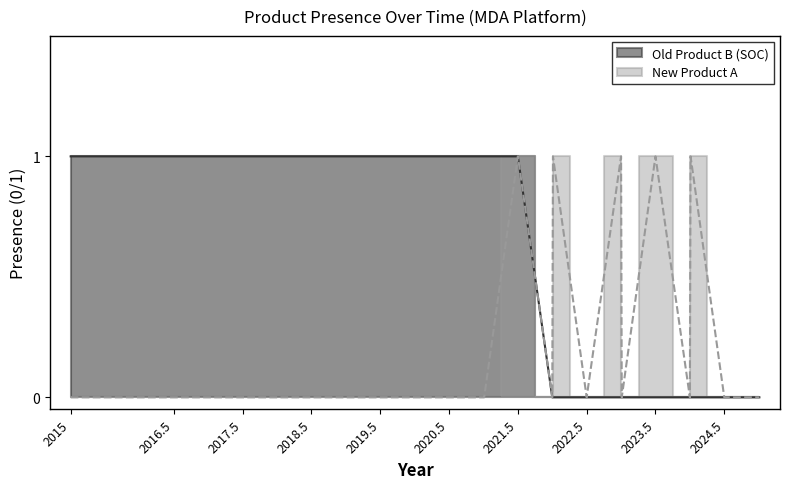

True or false: Old Product B (SOC) and New Product A cross at least once.

False